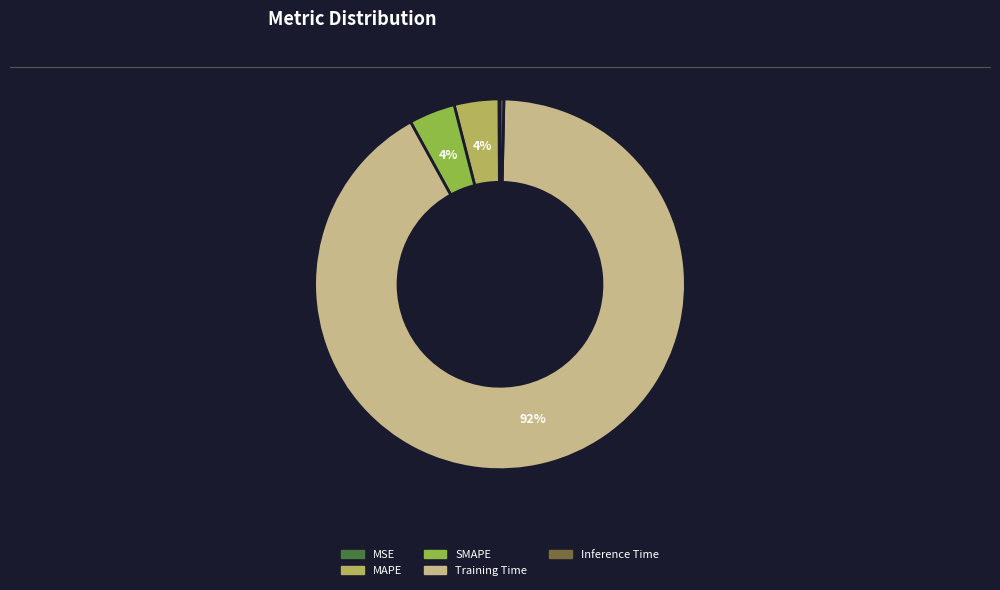

Is it true that Training Time is 92% of the pie?

True